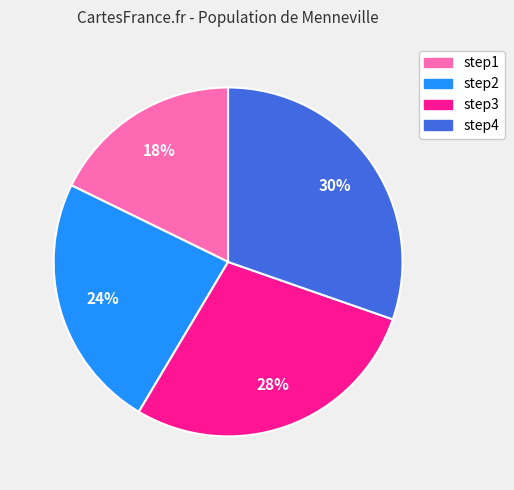

Is there any slice that represents more than half of the pie?

No